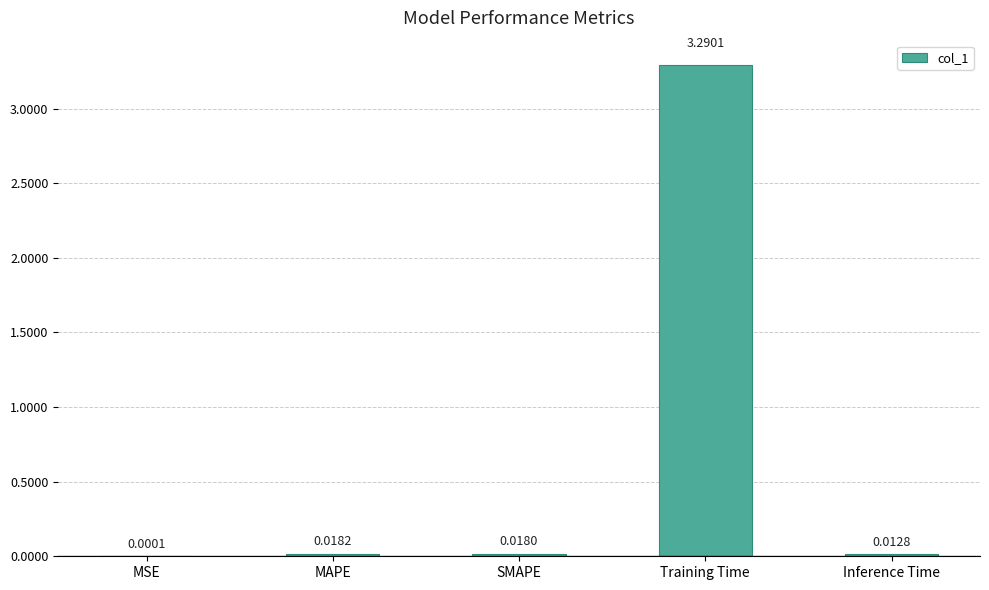

Are the bars horizontal?

No